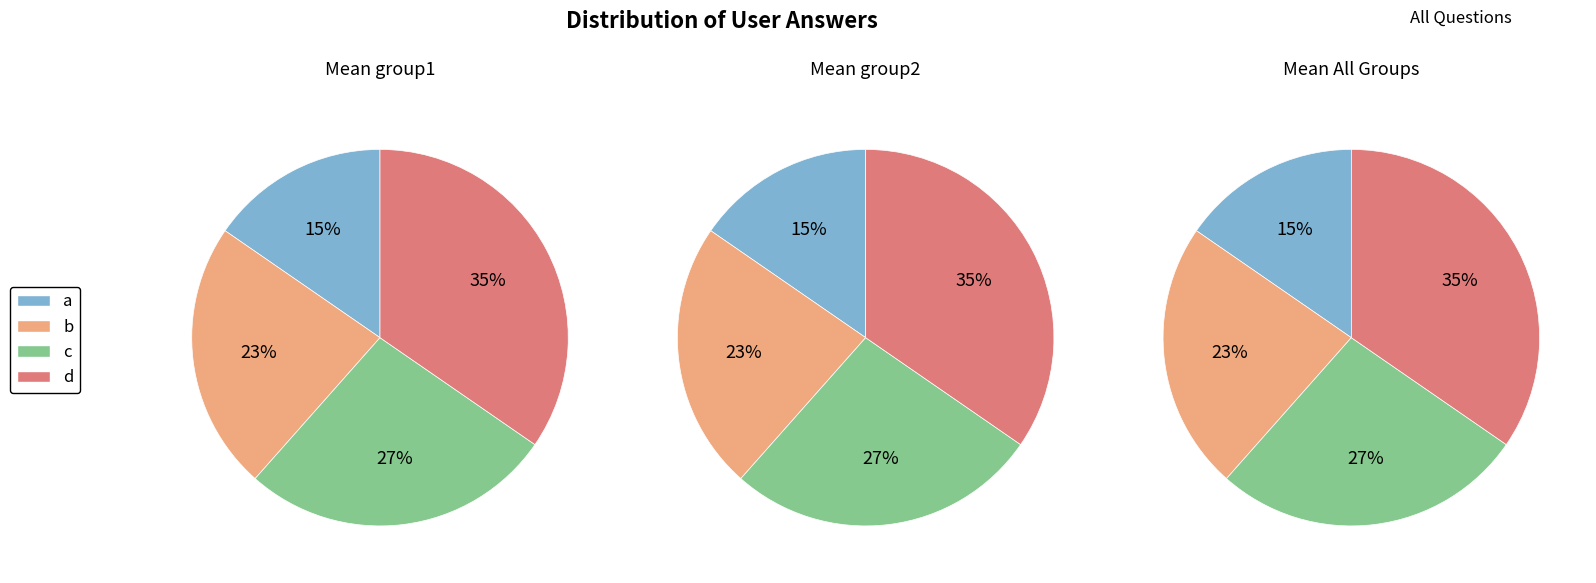

Count the number of slices in the pie.

4